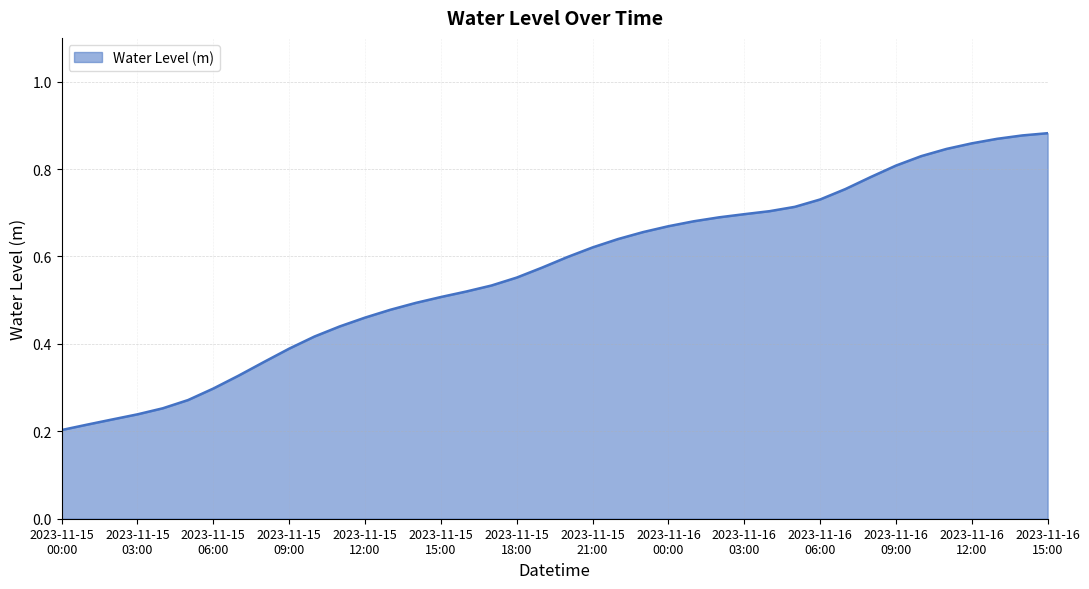

True or false: there are more than 2 points higher than both neighbors.

False